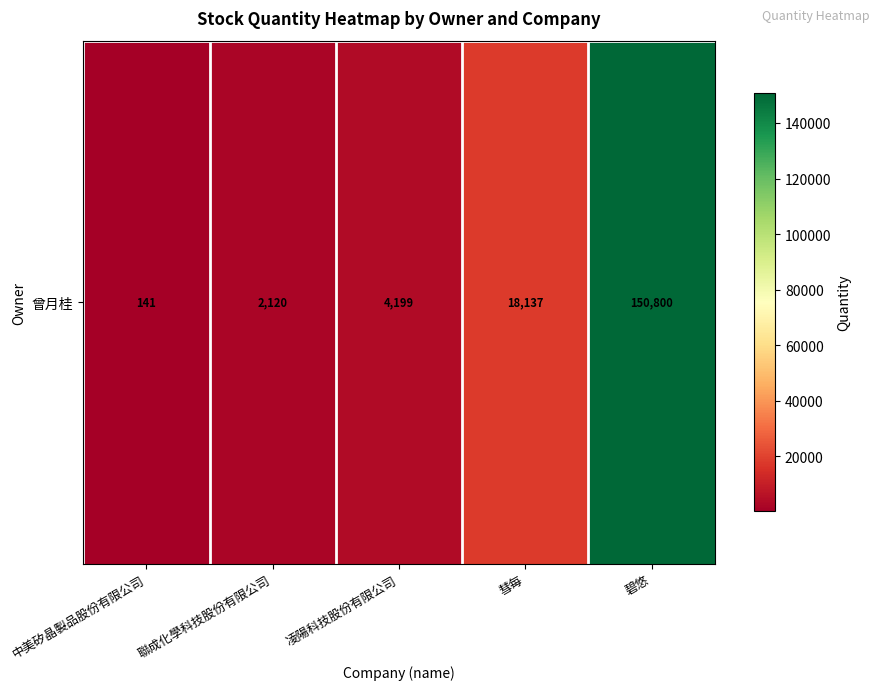

How many distinct data groups are displayed?

1